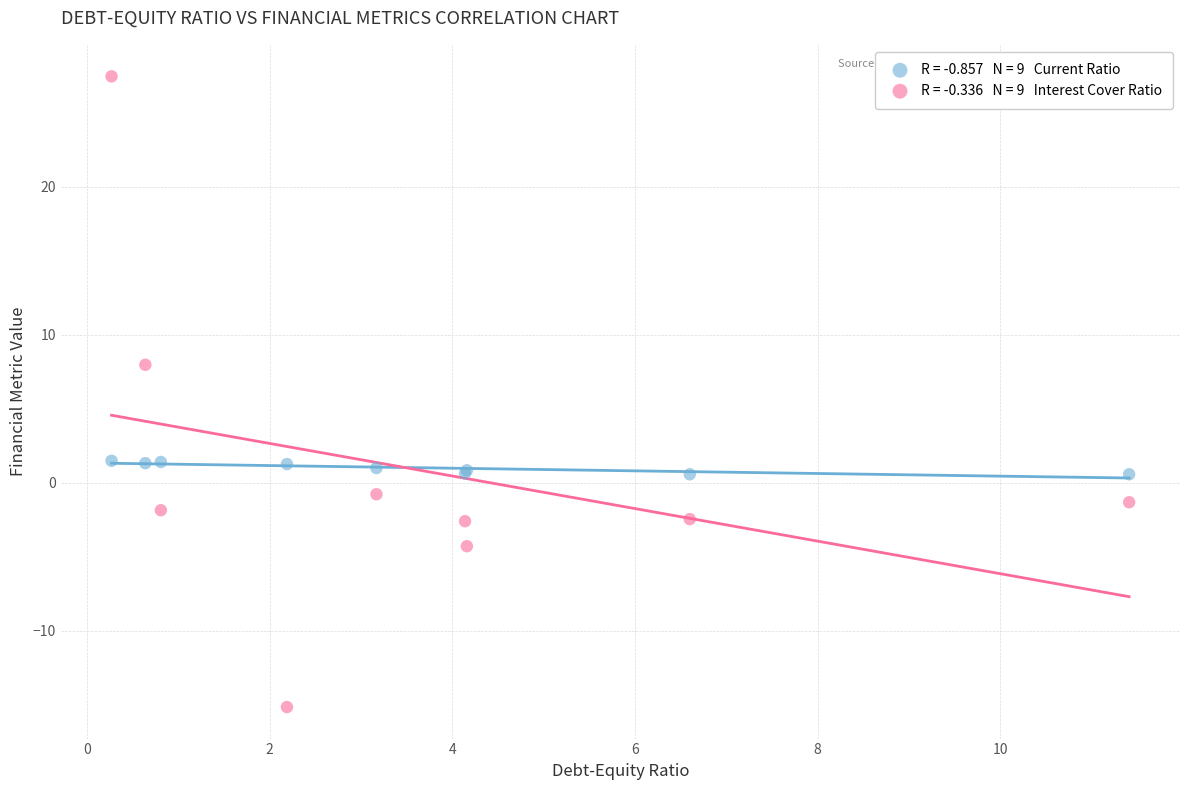

Across all series, what Y value is closest to 6?

8.0